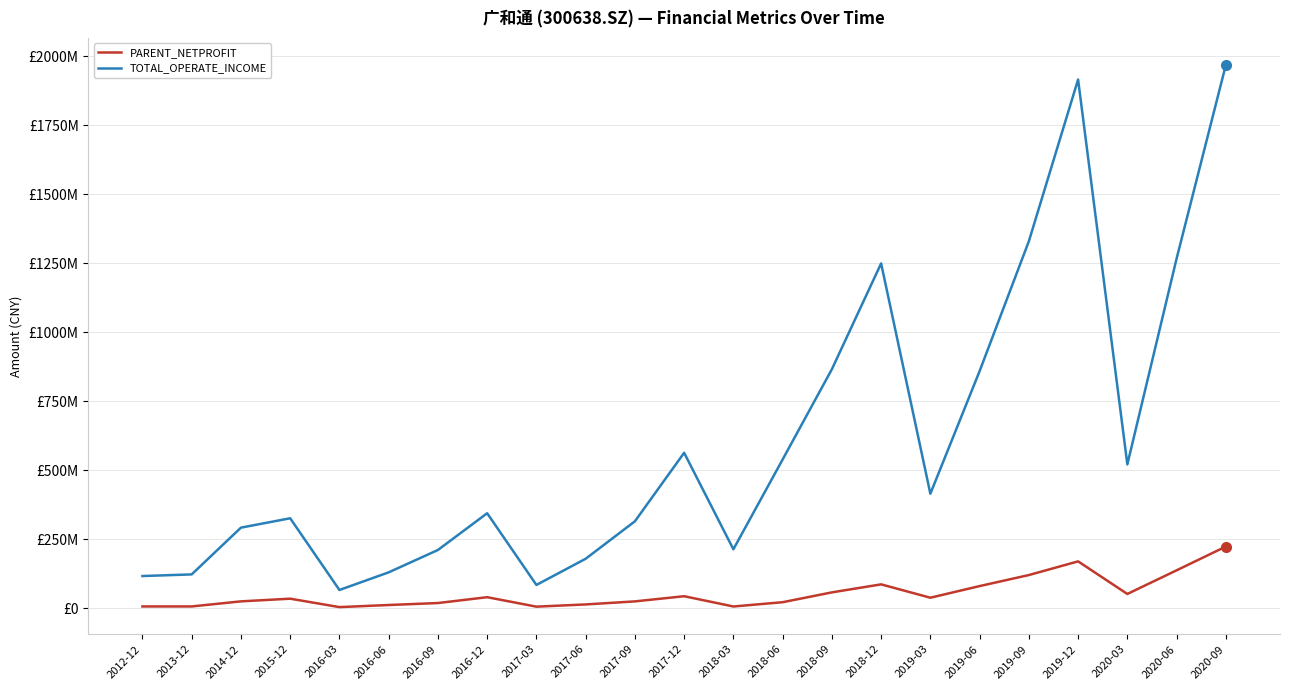

What is the difference between the second highest and minimum values in the PARENT_NETPROFIT series?

165651145.4